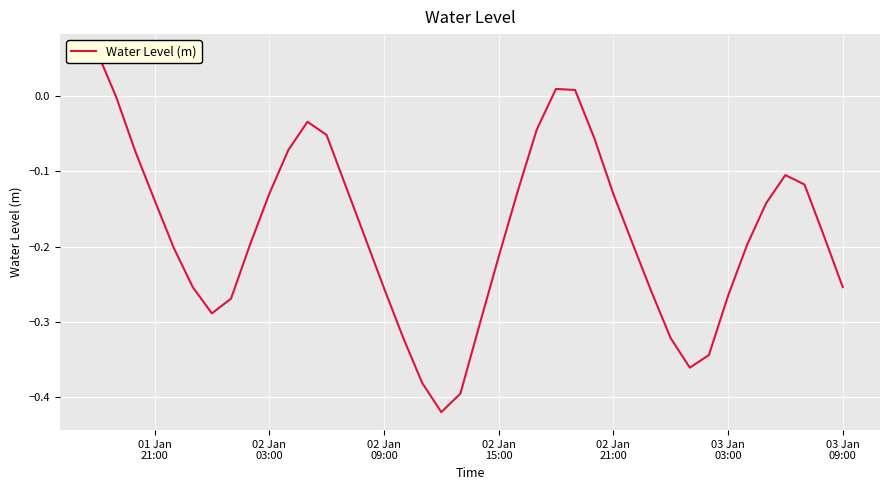

What is the difference between the maximum and minimum values?

0.5